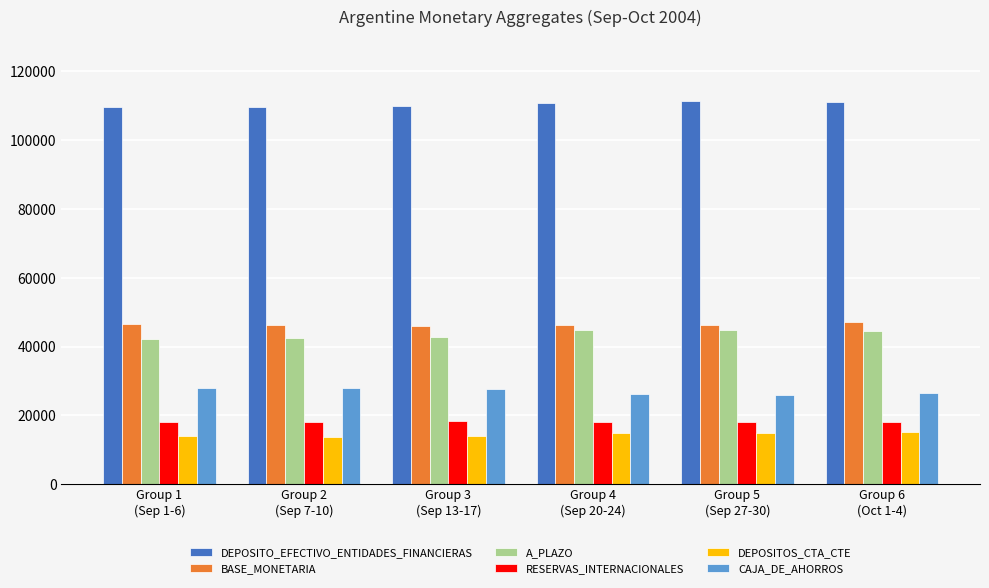

What are all the series names shown in the legend?

DEPOSITO_EFECTIVO_ENTIDADES_FINANCIERAS, BASE_MONETARIA, A_PLAZO, RESERVAS_INTERNACIONALES, DEPOSITOS_CTA_CTE, CAJA_DE_AHORROS